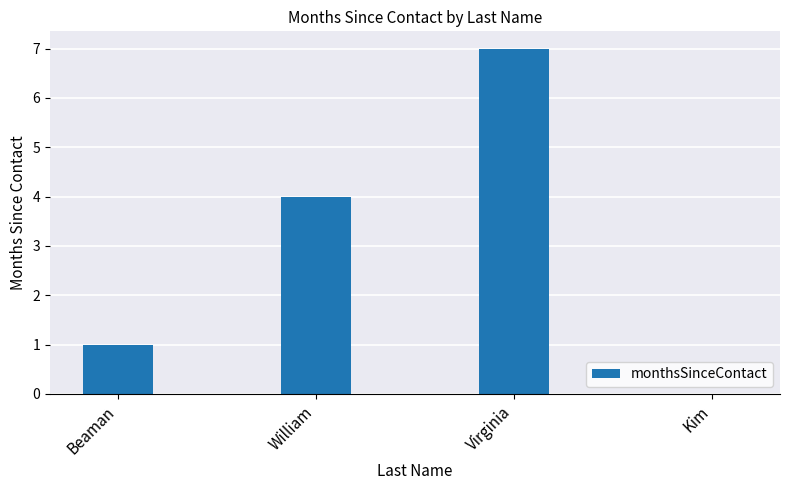

Is it true that the value at Beaman is 1?

True